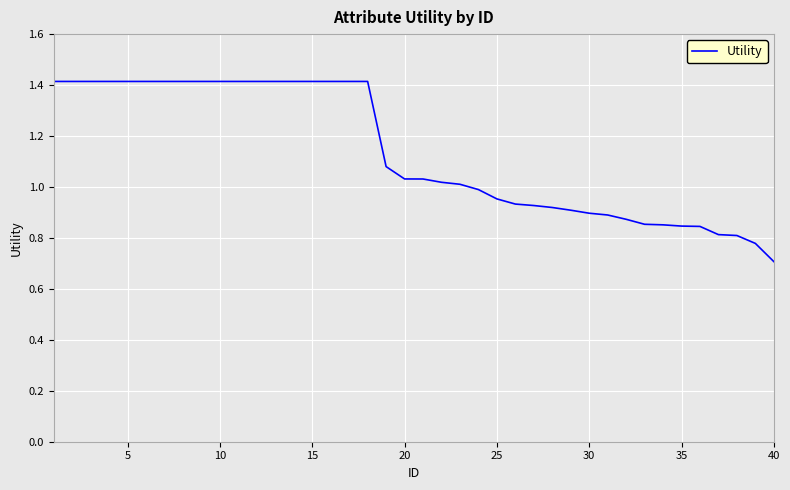

What is the difference between the maximum and minimum values?

0.7